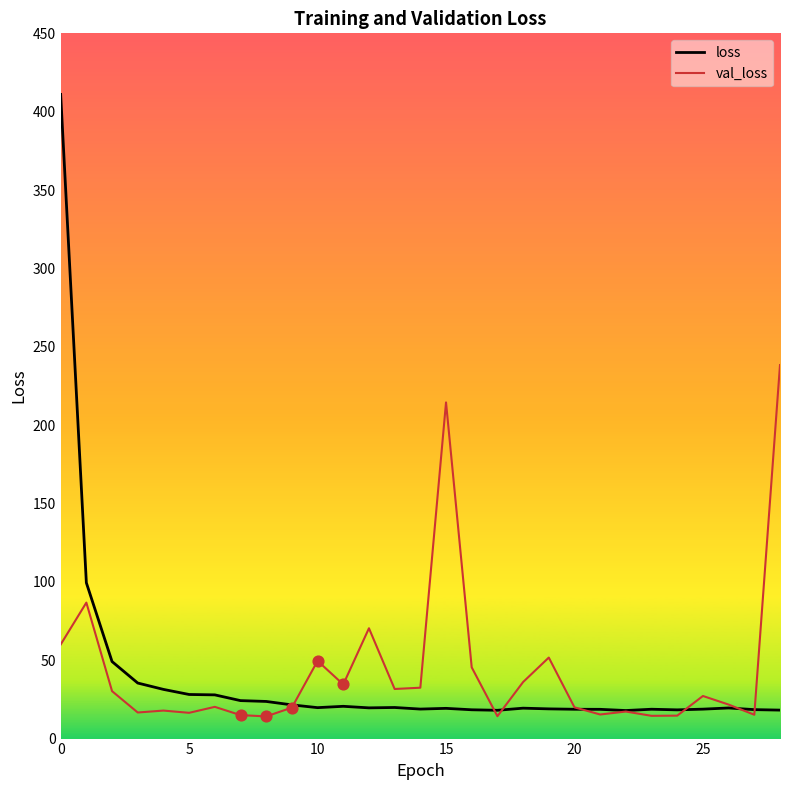

What is the maximum value for val_loss?

238.3